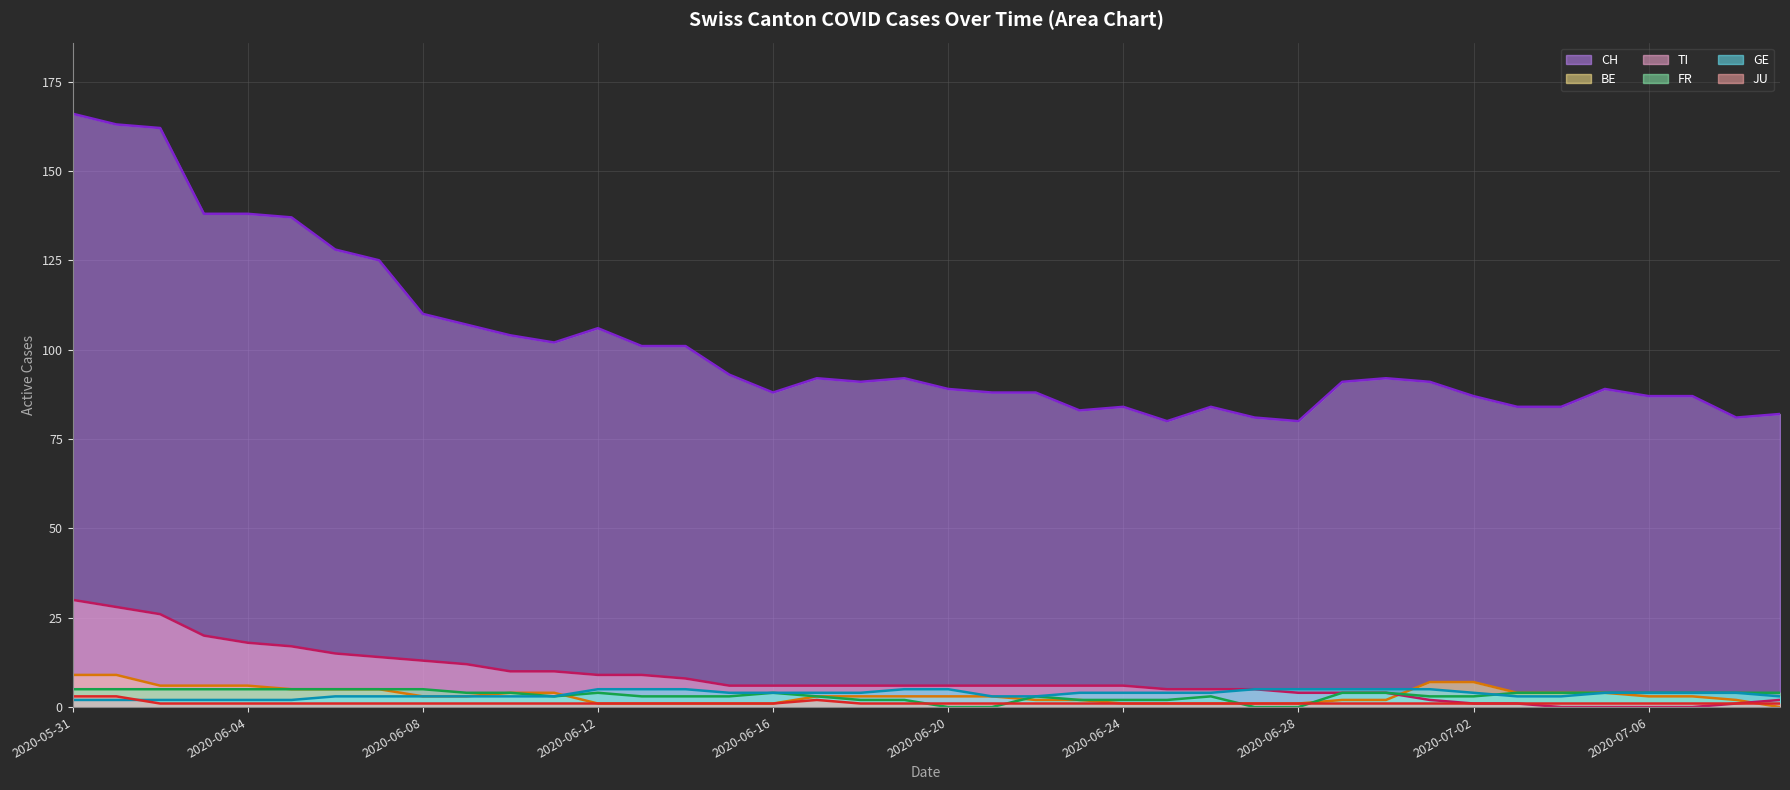

At which category is the sum across all series the highest?

2020-05-31